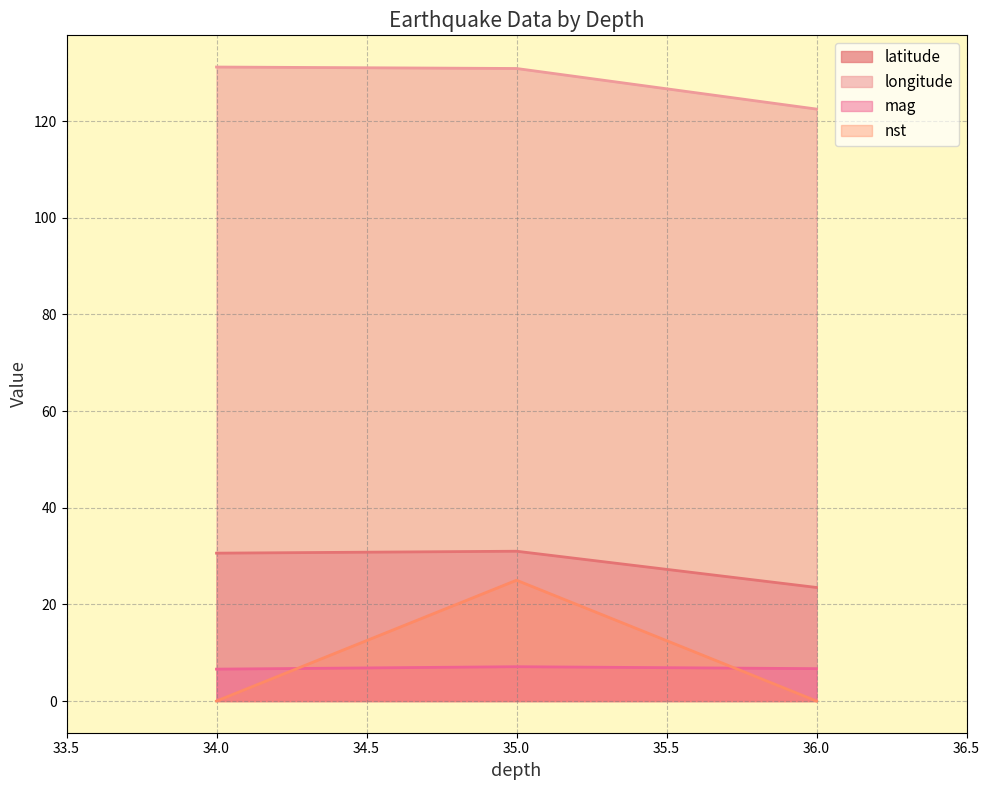

Which series changed the most between 35.0 and 36.0?

nst